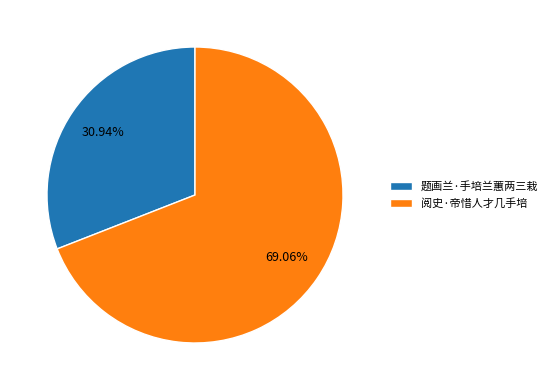

To the nearest percent, what is the average slice percentage?

50%